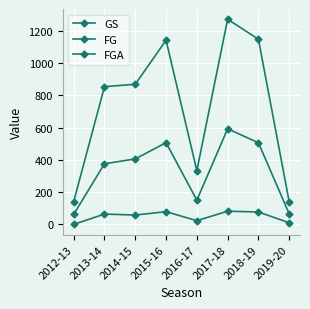

How many lines are shown in the chart?

3